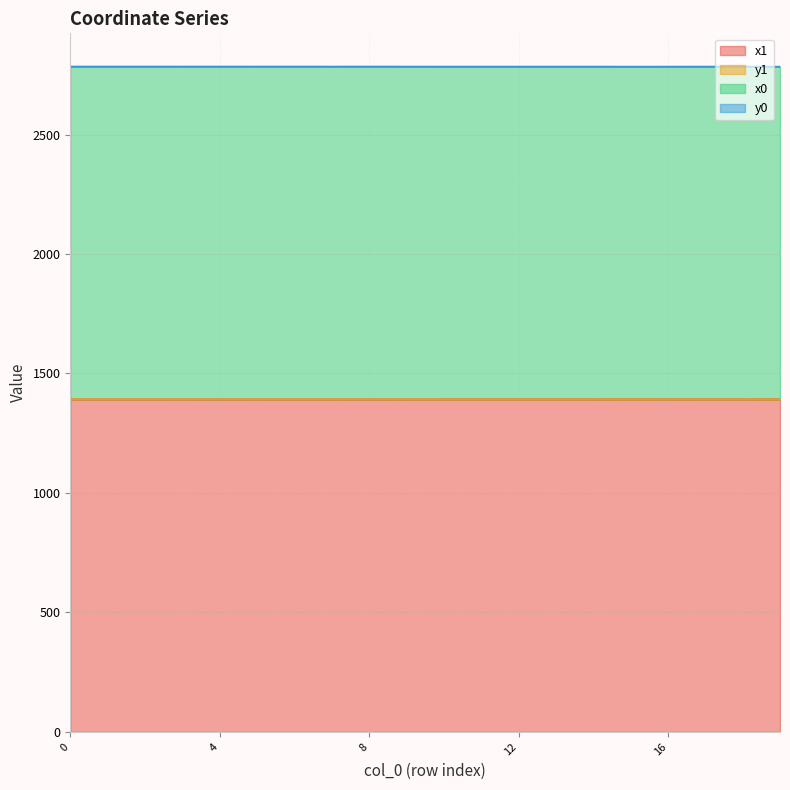

Where is the first local minimum for y0?

1